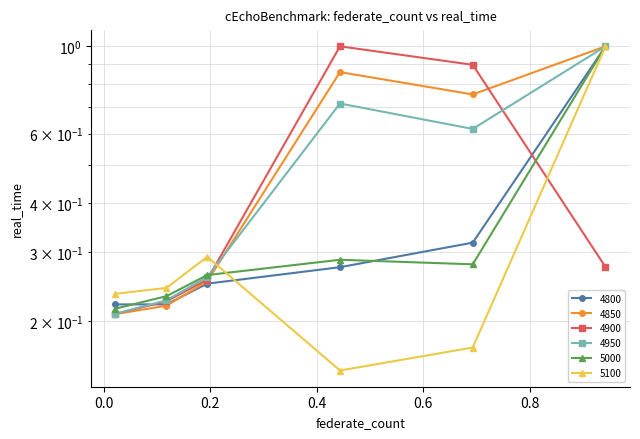

Count the 4950 values in the range 0 to 1.

6